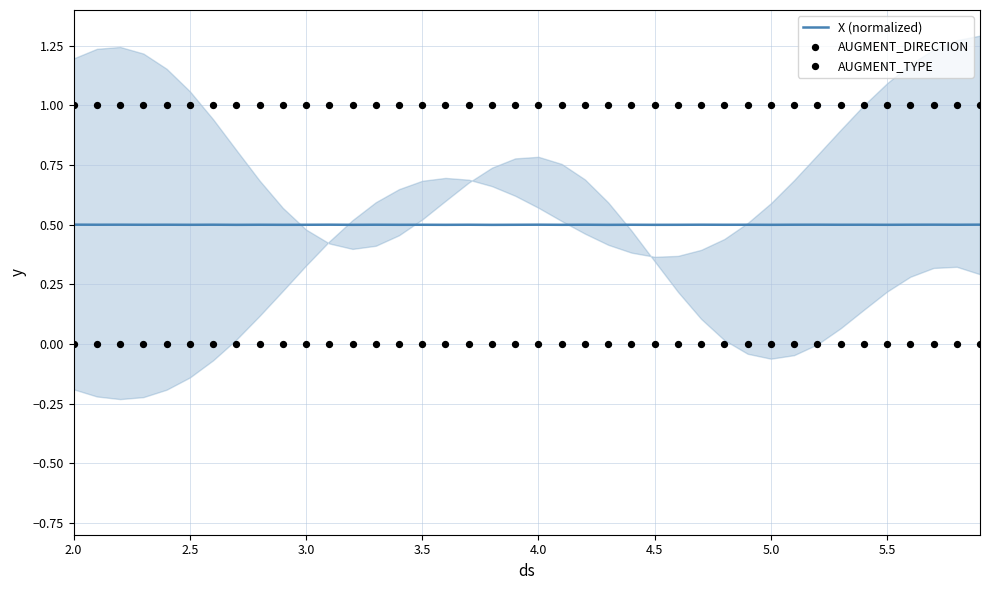

What are all the series names shown in the legend?

X (normalized), AUGMENT_DIRECTION, AUGMENT_TYPE